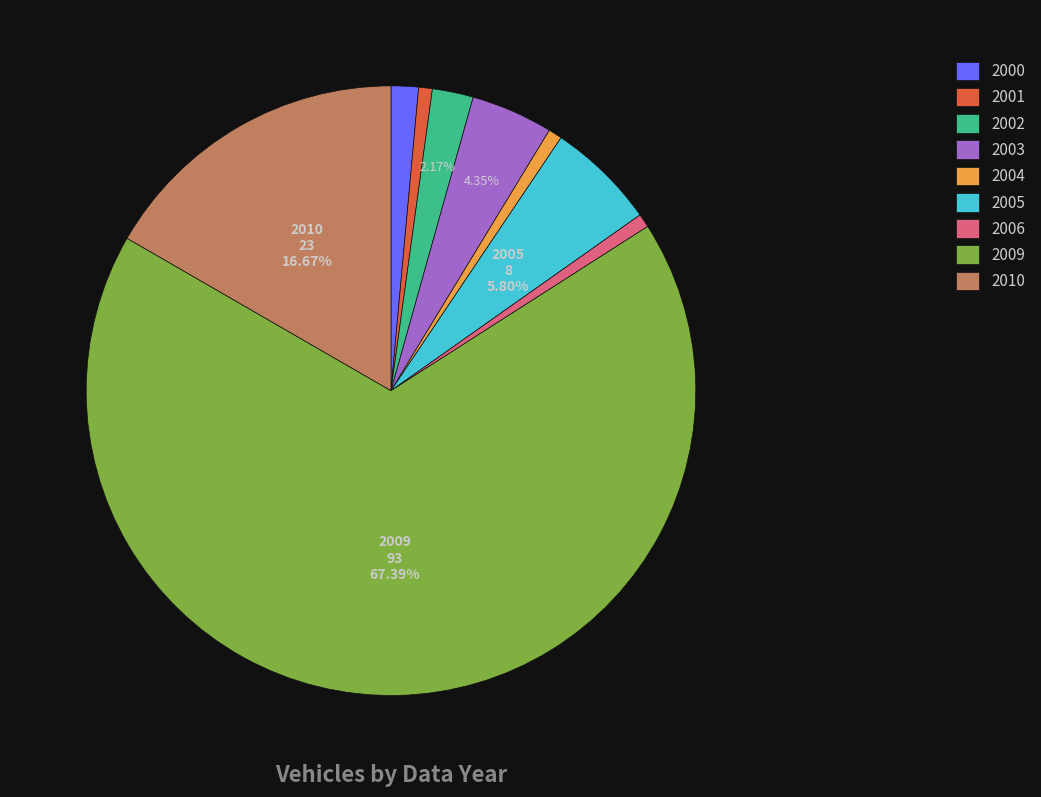

Combined, what portion of the pie is 2010 and 2002?

18.8%